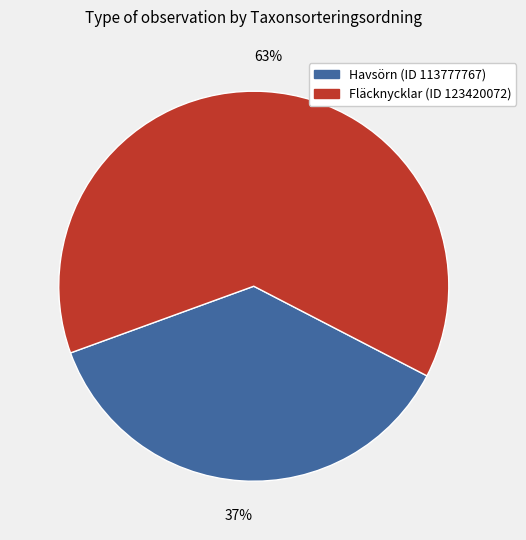

Which has a higher value, Havsörn (ID 113777767) or Fläcknycklar (ID 123420072)?

Fläcknycklar (ID 123420072)